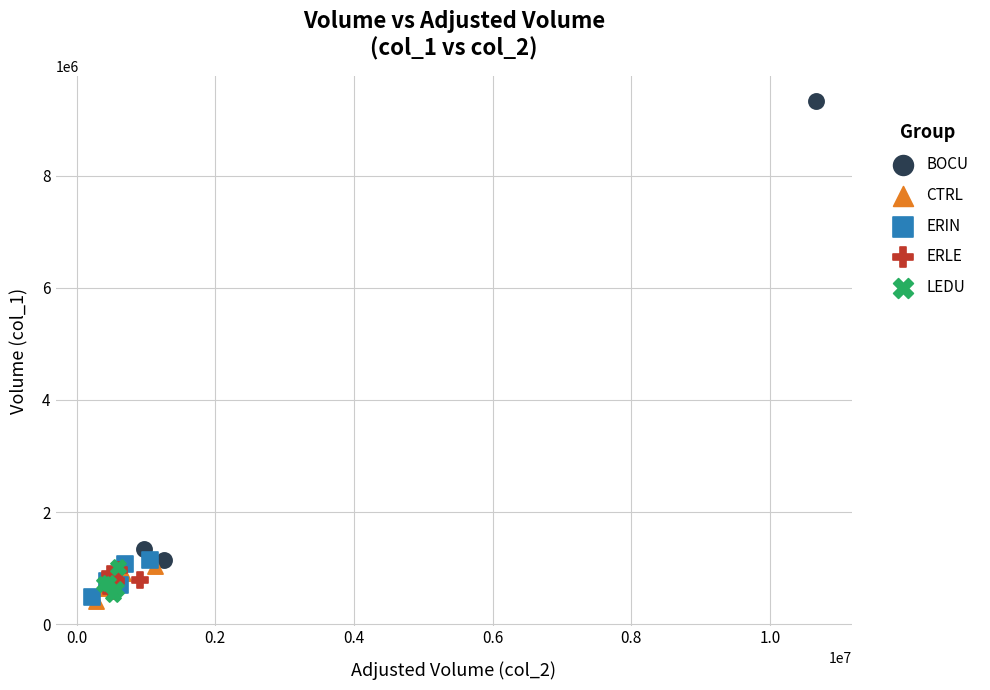

Which series has the widest spread of Y values?

BOCU